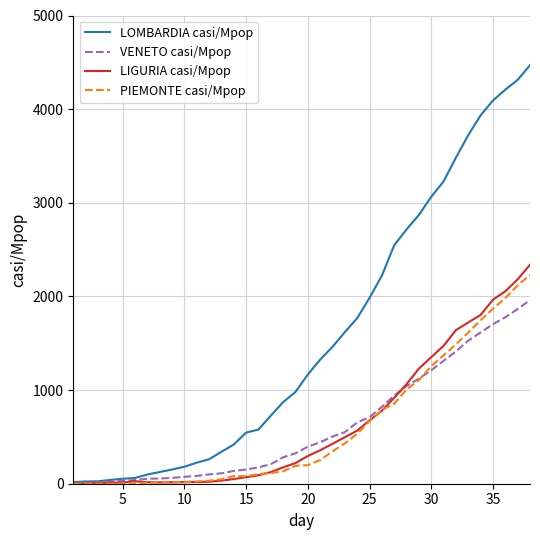

What are all the series names shown in the legend?

LOMBARDIA casi/Mpop, VENETO casi/Mpop, LIGURIA casi/Mpop, PIEMONTE casi/Mpop